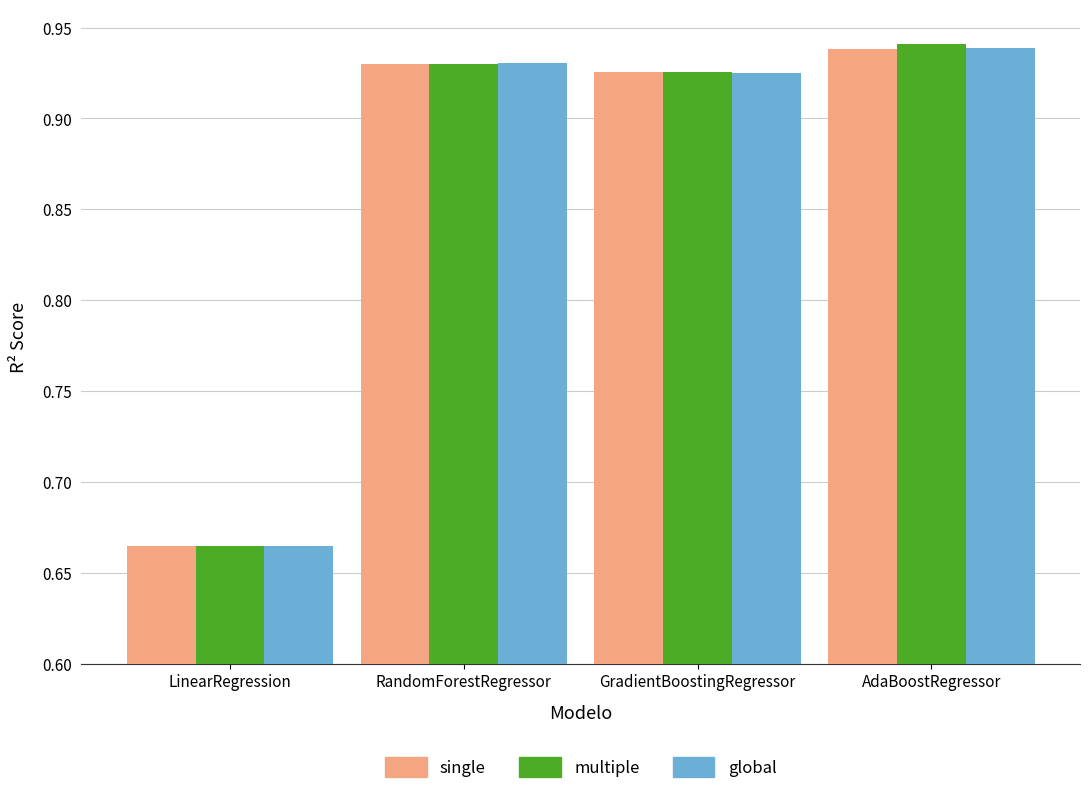

Count the number of categories in the chart.

4